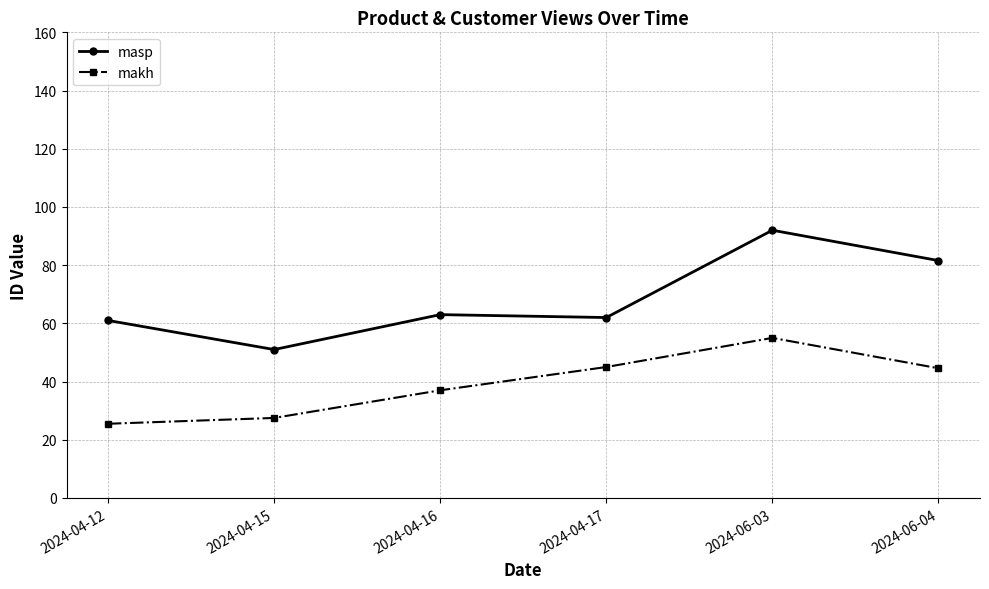

Which series has the widest spread of values?

masp